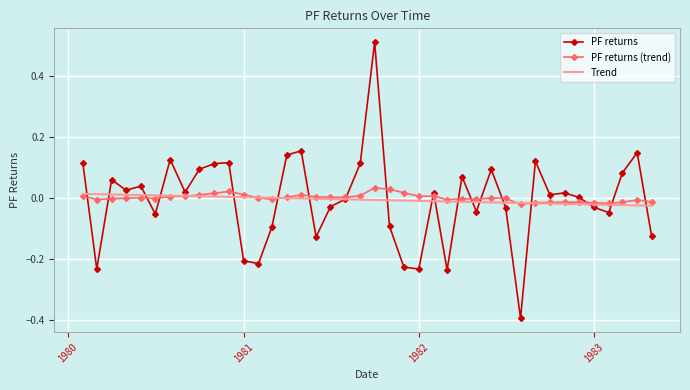

What is the smallest value displayed?

-0.4